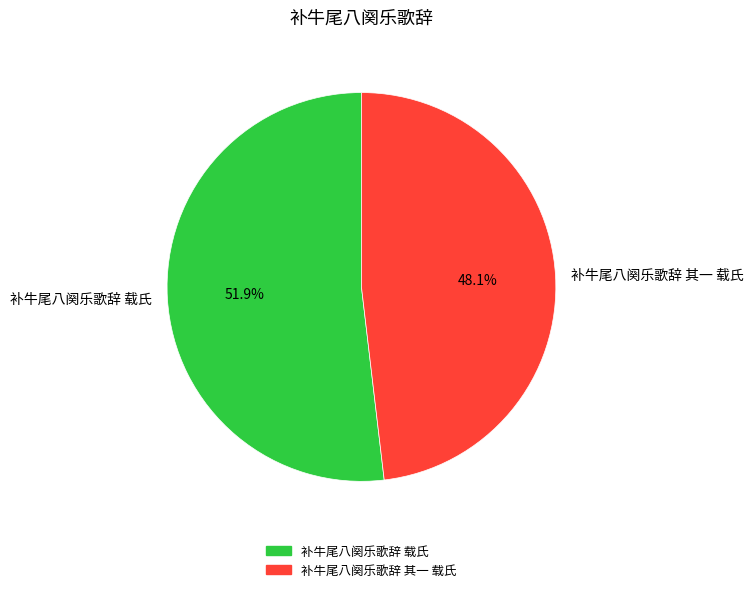

To the nearest percent, what is the average slice percentage?

50%